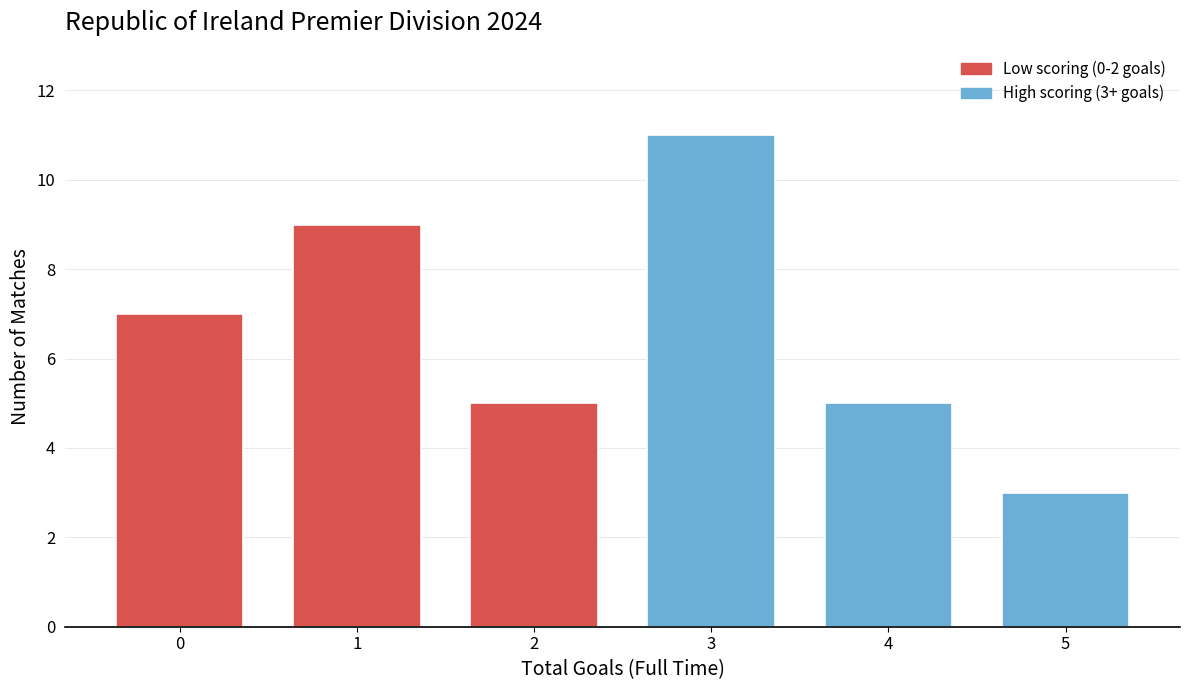

Reading right to left, extract all data points from this chart.

3	5	11	5	9	7